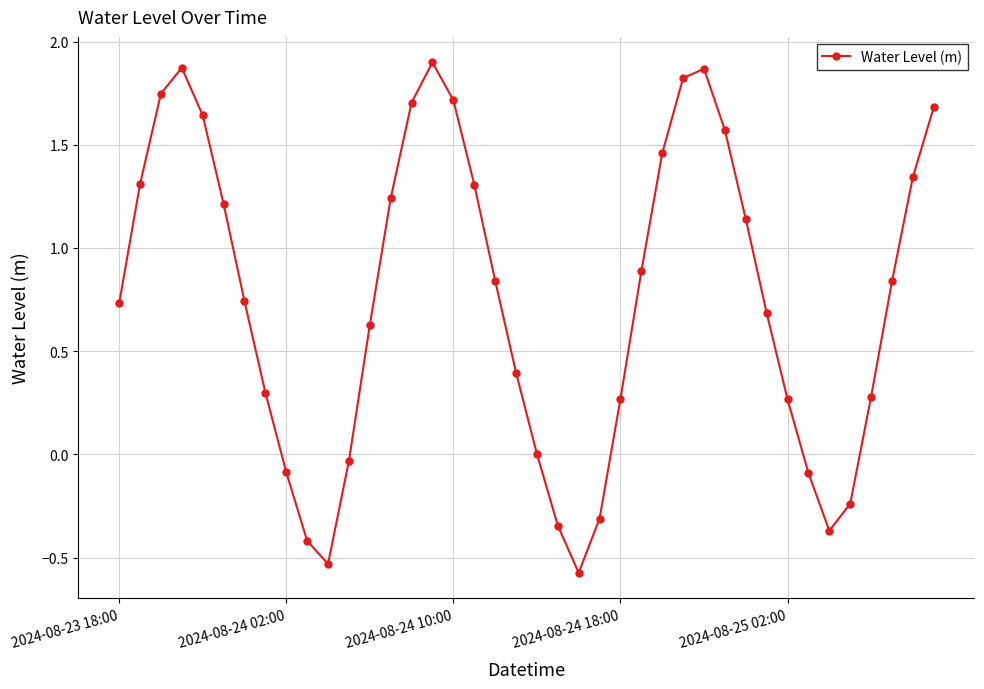

What is the smallest value displayed?

-0.6